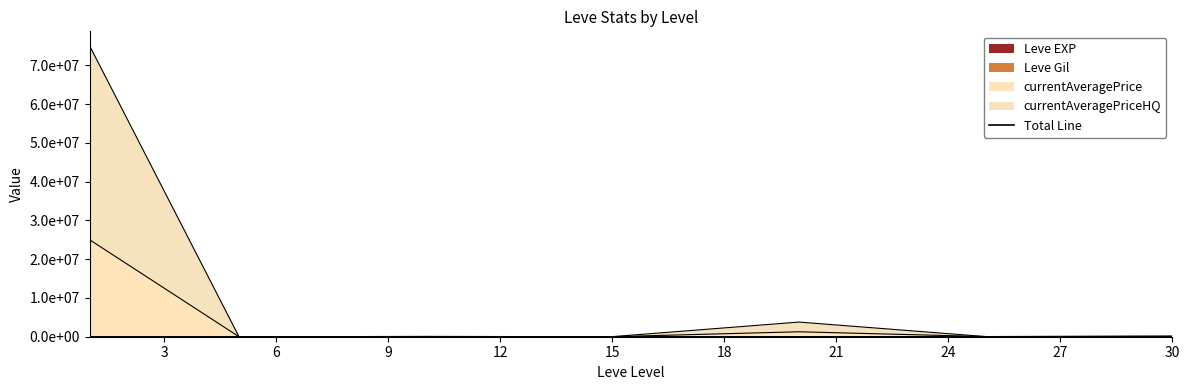

Does the chart display data point markers on the line(s)?

No